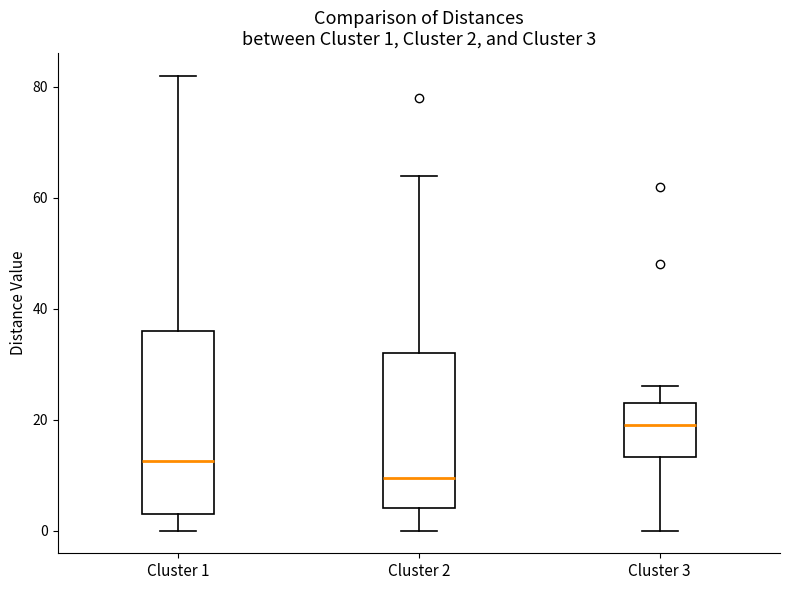

Which box has the lowest median line?

Cluster 2